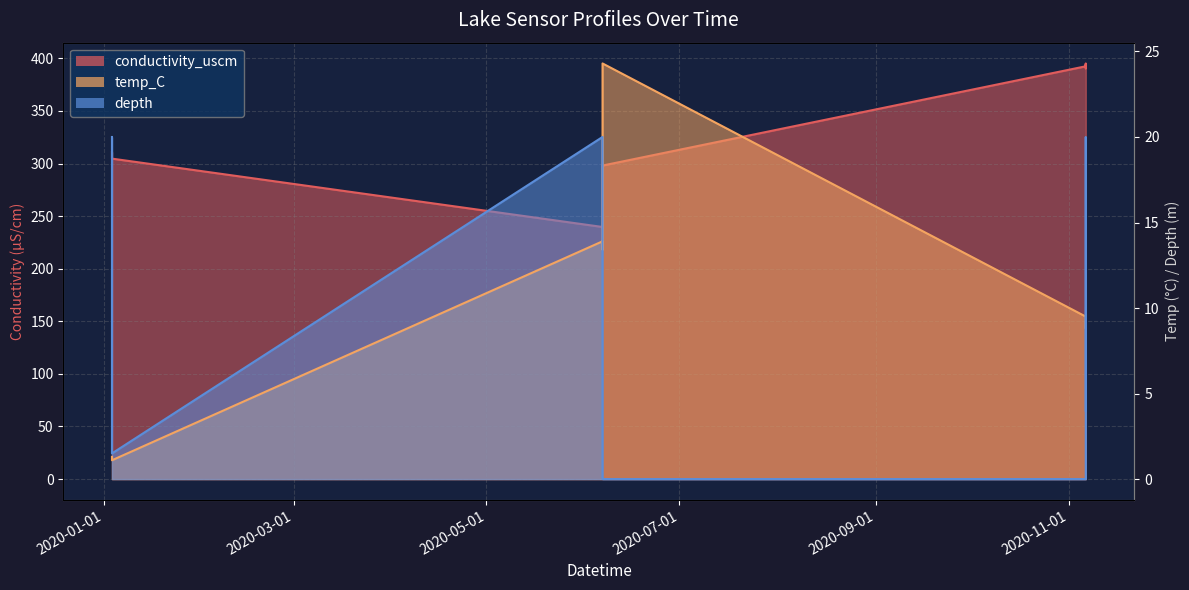

How many lines are shown in the chart?

2